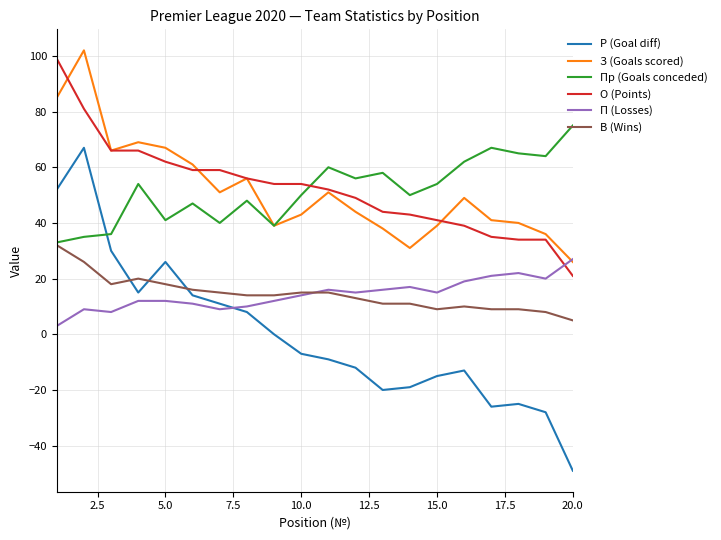

How many intersections are there between В (Wins) and Р (Goal diff)?

3